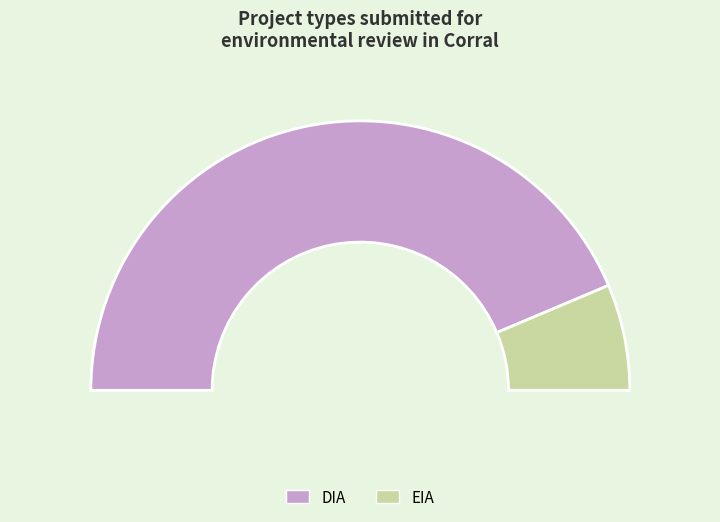

Is it true that EIA is 13% of the pie?

True